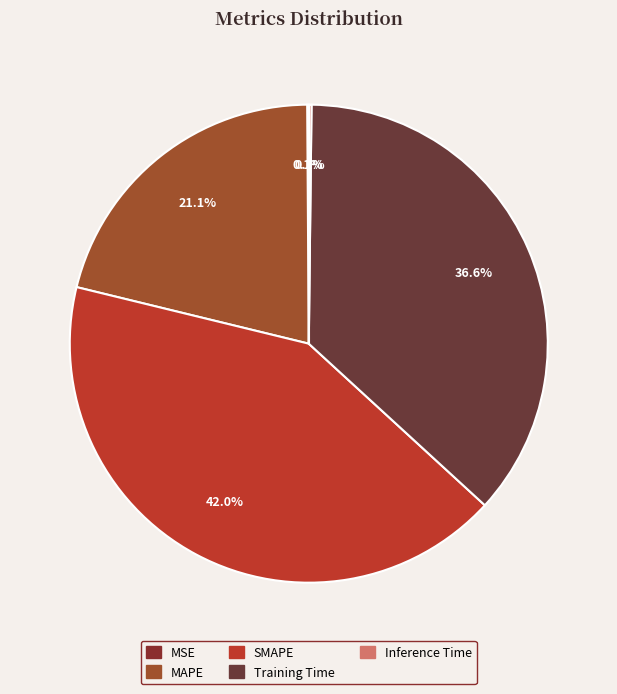

What percentage is the SMAPE slice, to the nearest percent?

42%